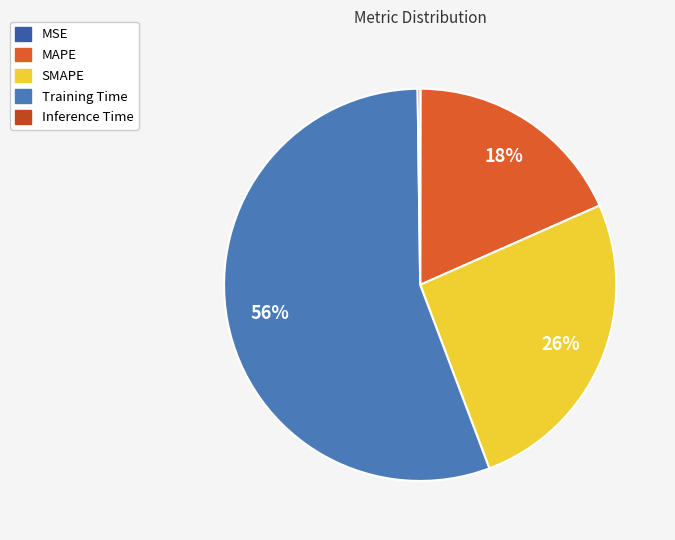

What is the change in value from MSE to SMAPE?

+0.8